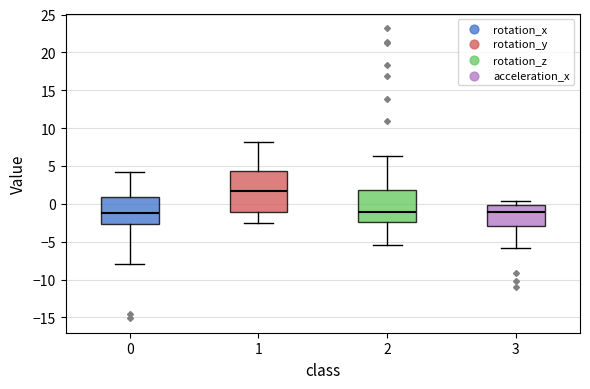

Reading left to right, transcribe this box plot: for each box, give where its median line is, the range the box spans, and where its two whiskers end, as read against the y-axis. The values are not printed on the chart, so give them approximately, as read against the axis.

0: median -1.0, box -2.5 to 1.0, whiskers -8.0 to 4.0
1: median 1.5, box -1.0 to 4.5, whiskers -2.5 to 8.0
2: median -1.0, box -2.5 to 2.0, whiskers -5.5 to 6.5
3: median -1.0, box -3.0 to 0.0, whiskers -6.0 to 0.5